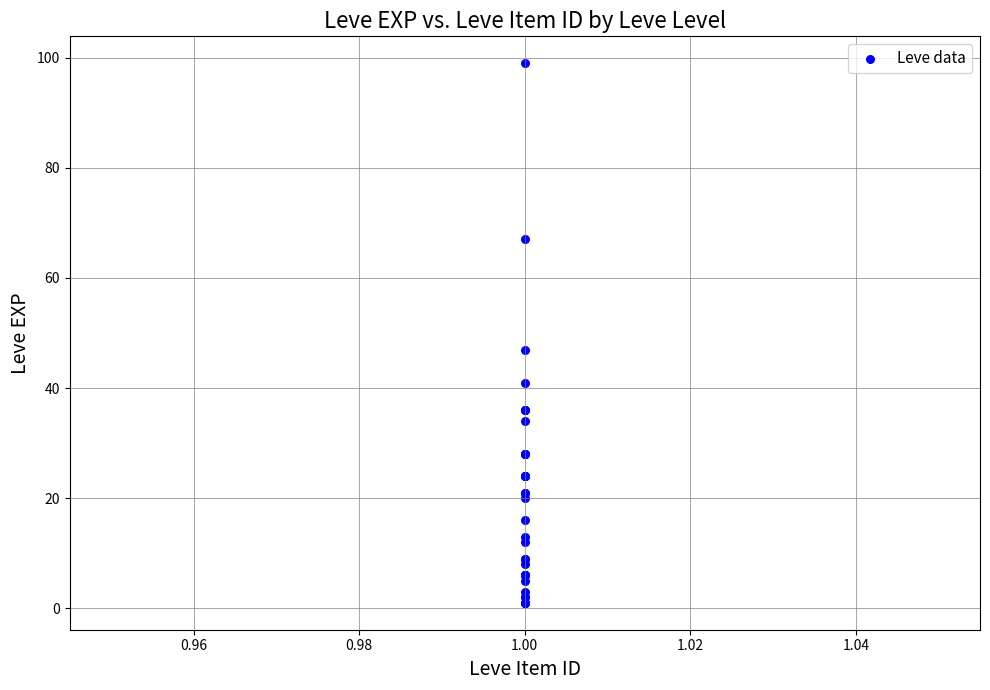

What Y value in the scatter plot is closest to 50?

47